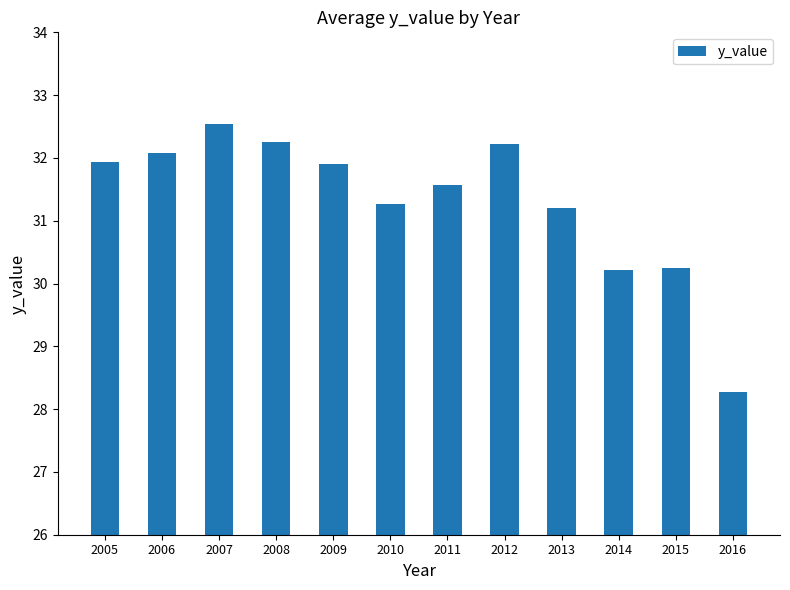

What is the approximate value at 2014?

30.2